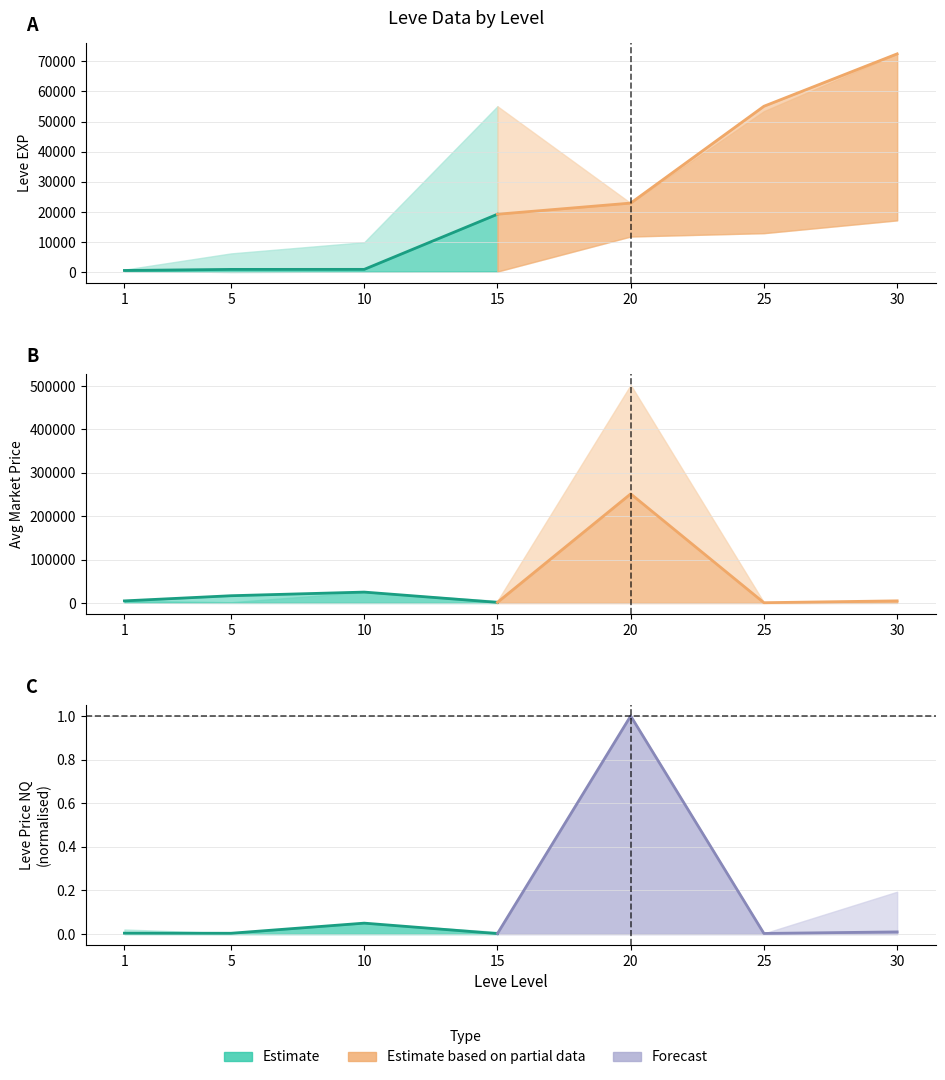

Which series has the largest total across all categories?

Estimate (partial)